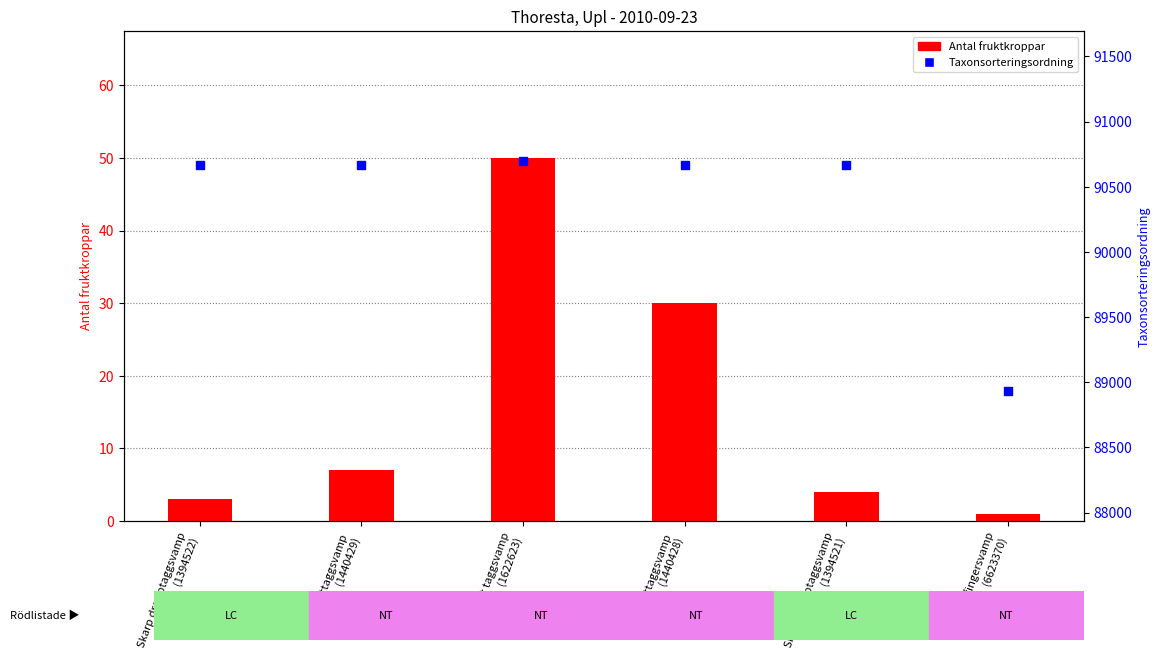

Which series has the largest Y range (max minus min)?

Taxonsorteringsordning